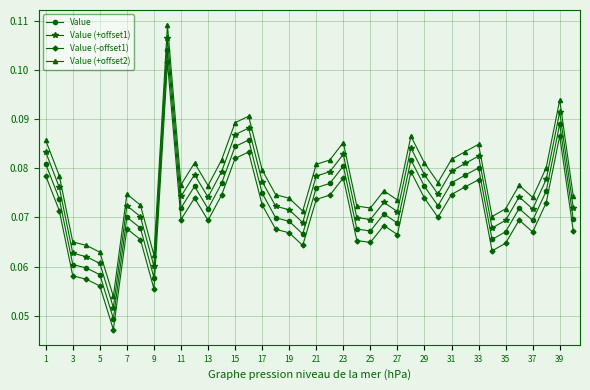

Rank the series by their average value, from lowest to highest.

Value (-offset1), Value, Value (+offset1), Value (+offset2)